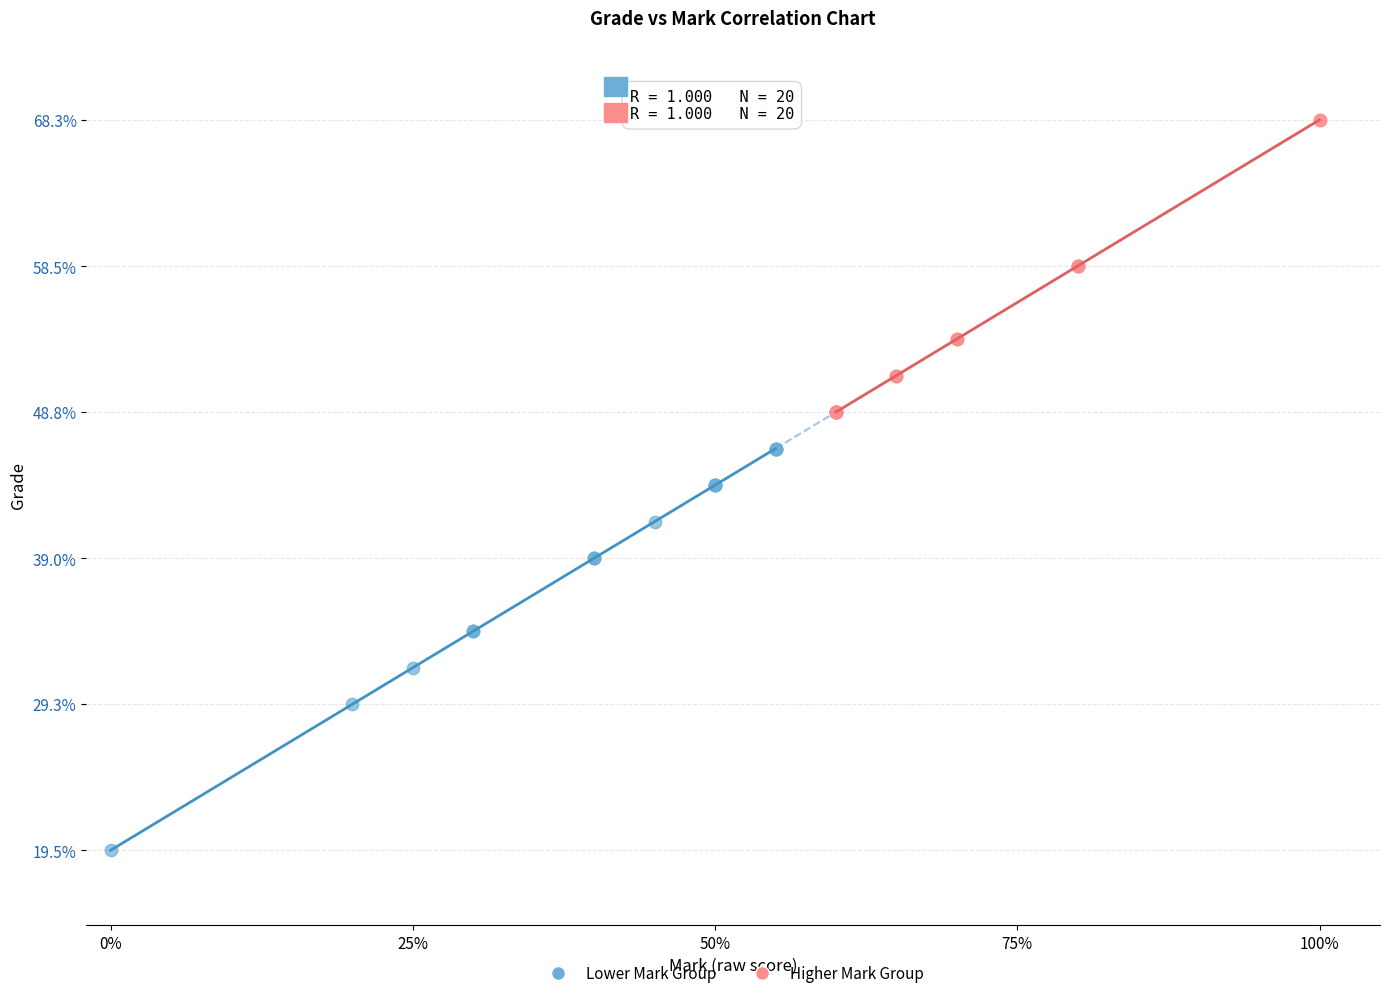

Which series has the widest spread of Y values?

Lower Mark Group